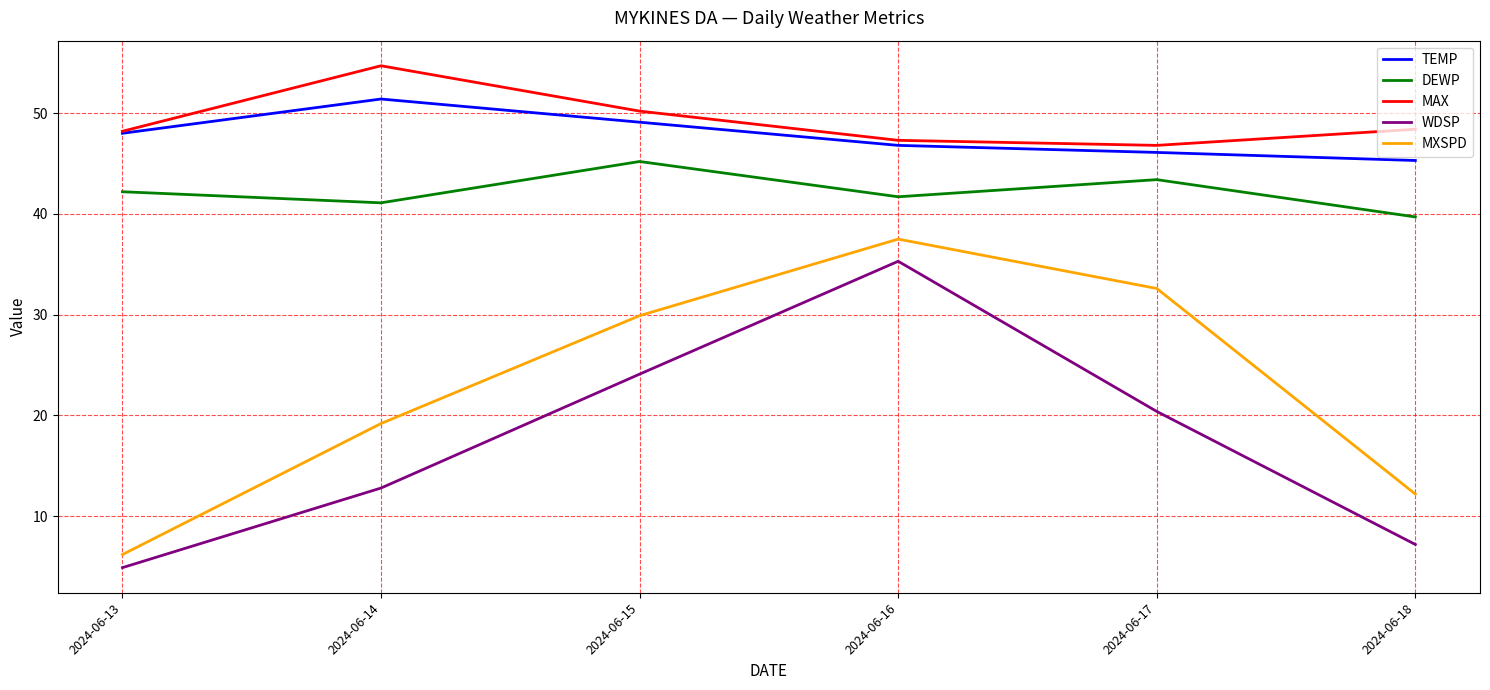

Which category has the lowest value across all series?

2024-06-13